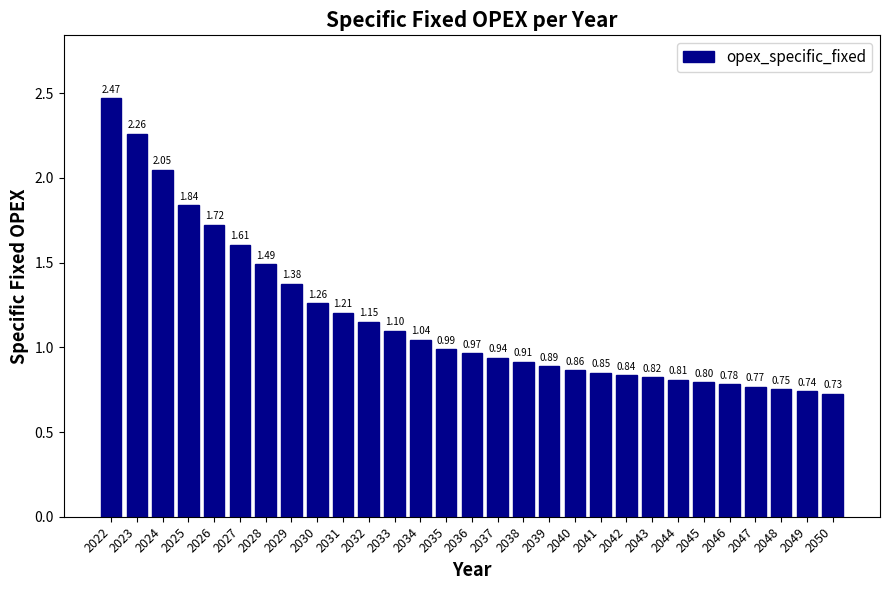

What is the ratio of the value at 2050 to the value at 2023?

0.3